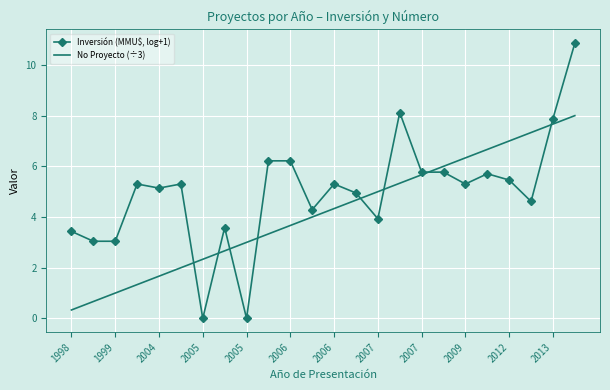

What is the average value of the Inversión (MMU$, log+1) series?

5.0